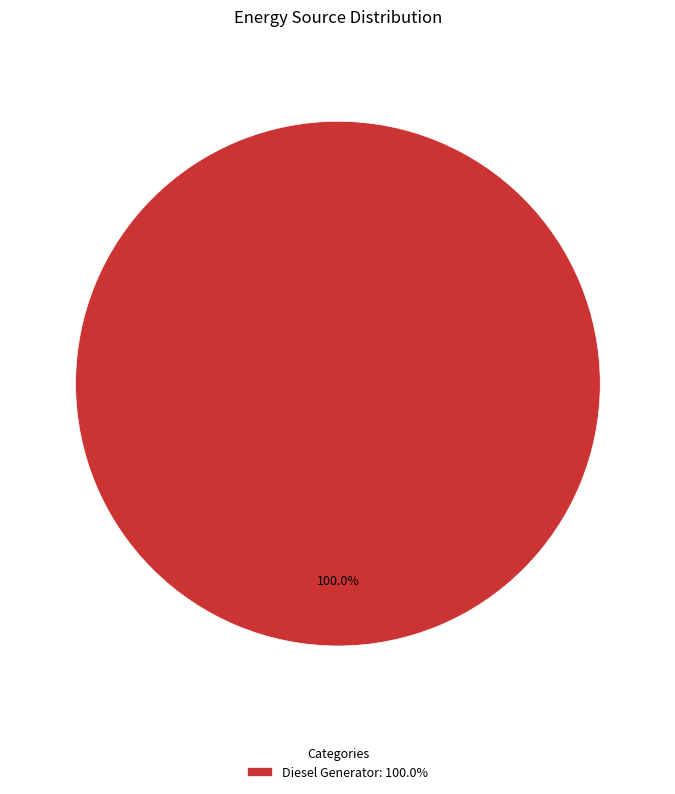

Does any single category account for the majority?

Yes